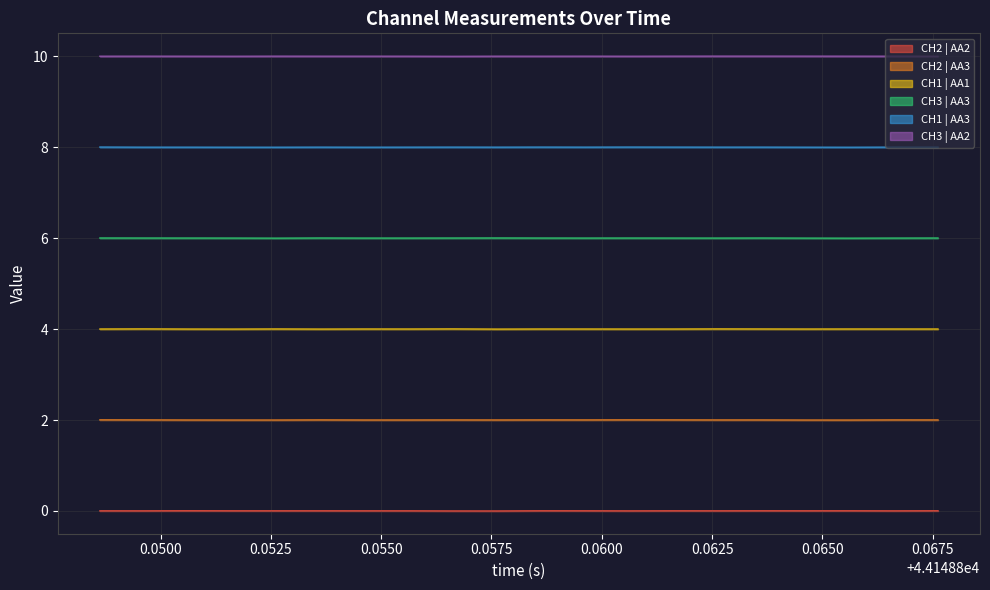

Rank the series by their average value, from highest to lowest.

CH3 | AA2, CH1 | AA3, CH3 | AA3, CH1 | AA1, CH2 | AA3, CH2 | AA2